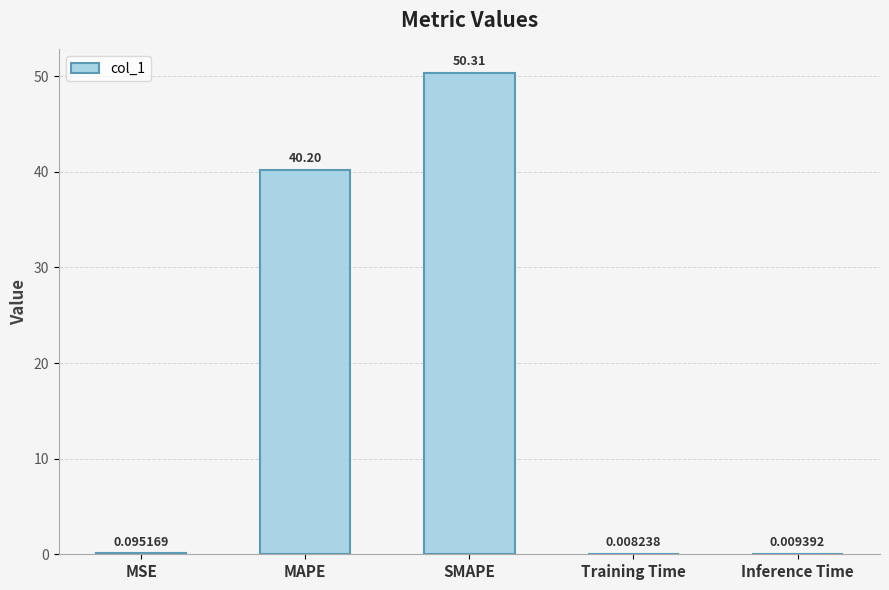

What is the change in value from SMAPE to Inference Time?

-50.3